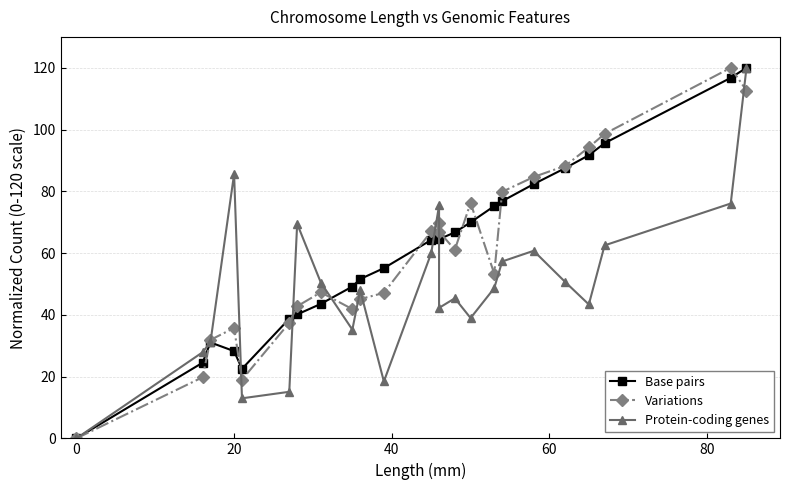

How many times do Variations and Protein-coding genes cross each other?

10